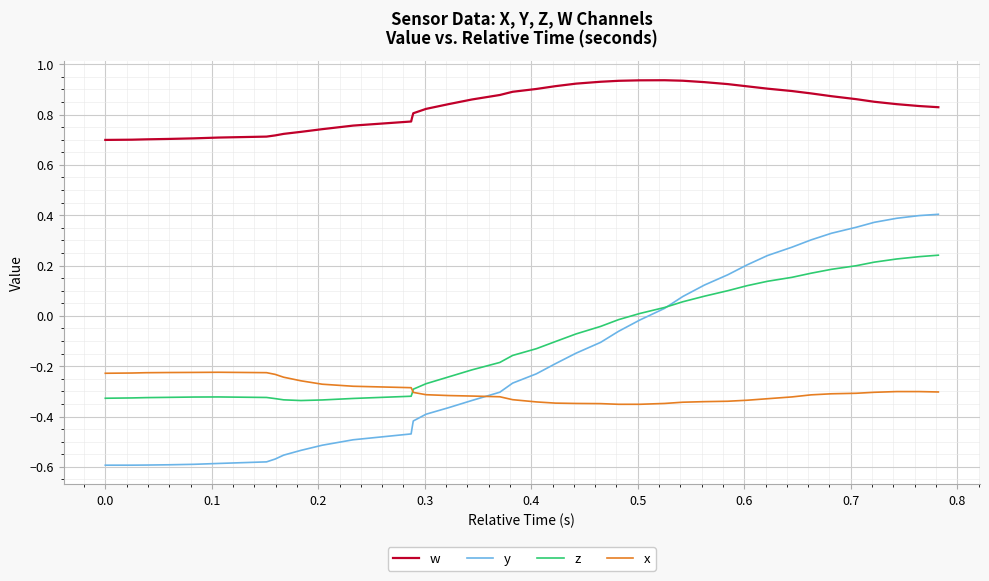

How many lines are shown in the chart?

4